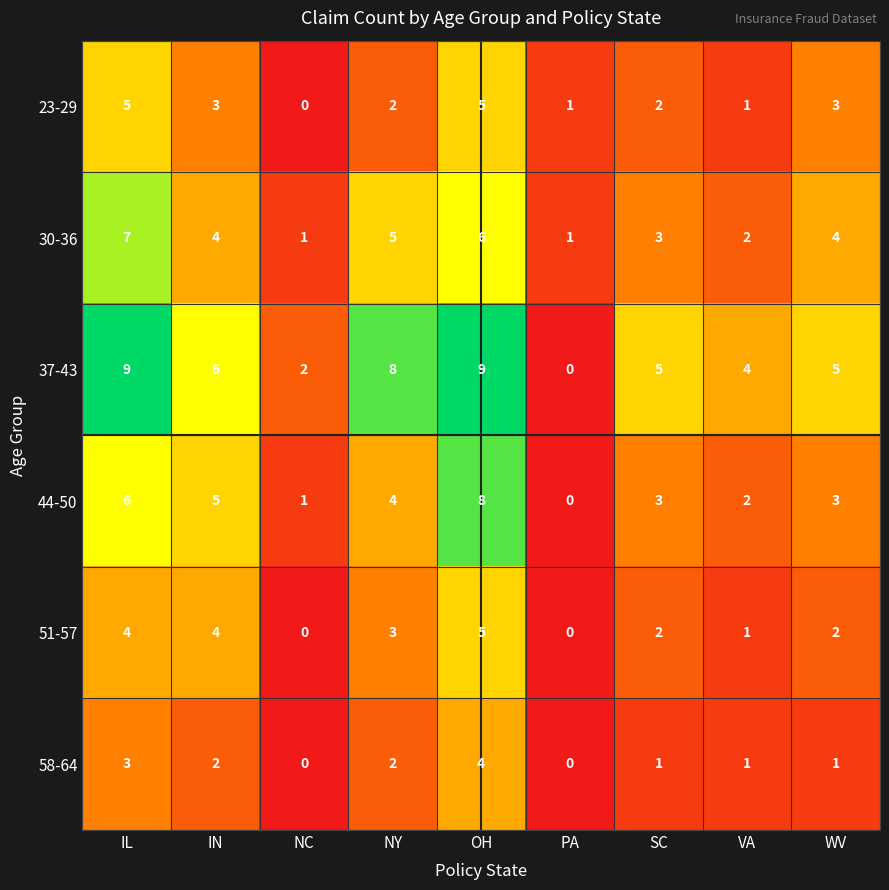

Which series has the widest spread of values?

37-43